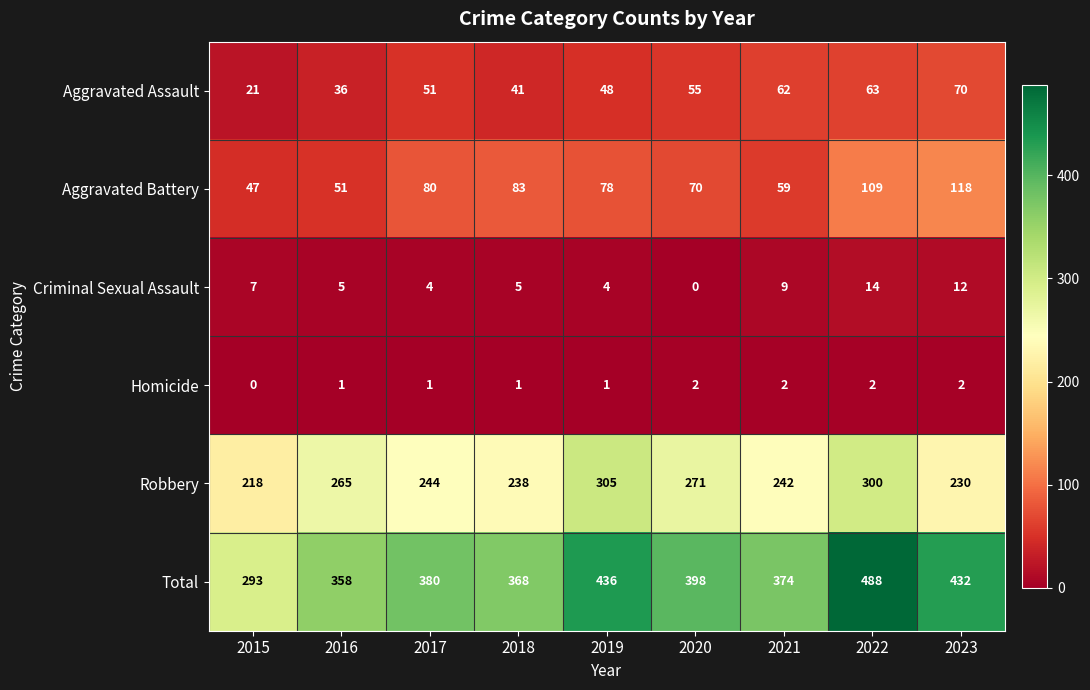

Which series changed the most between 2015 and 2019?

Total